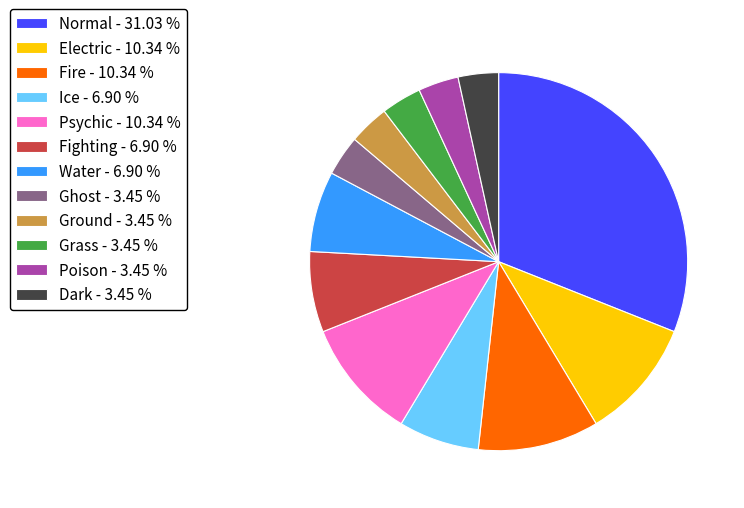

Combined, do Water - 6.90 % and Fighting - 6.90 % account for over 50%?

No